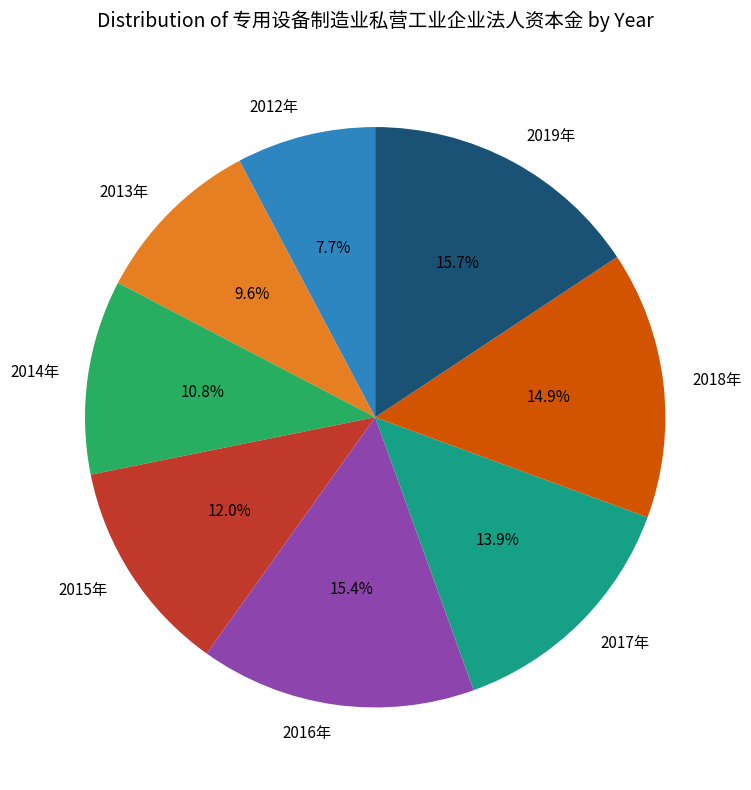

What percentage is NOT represented by 2016年?

84.6%